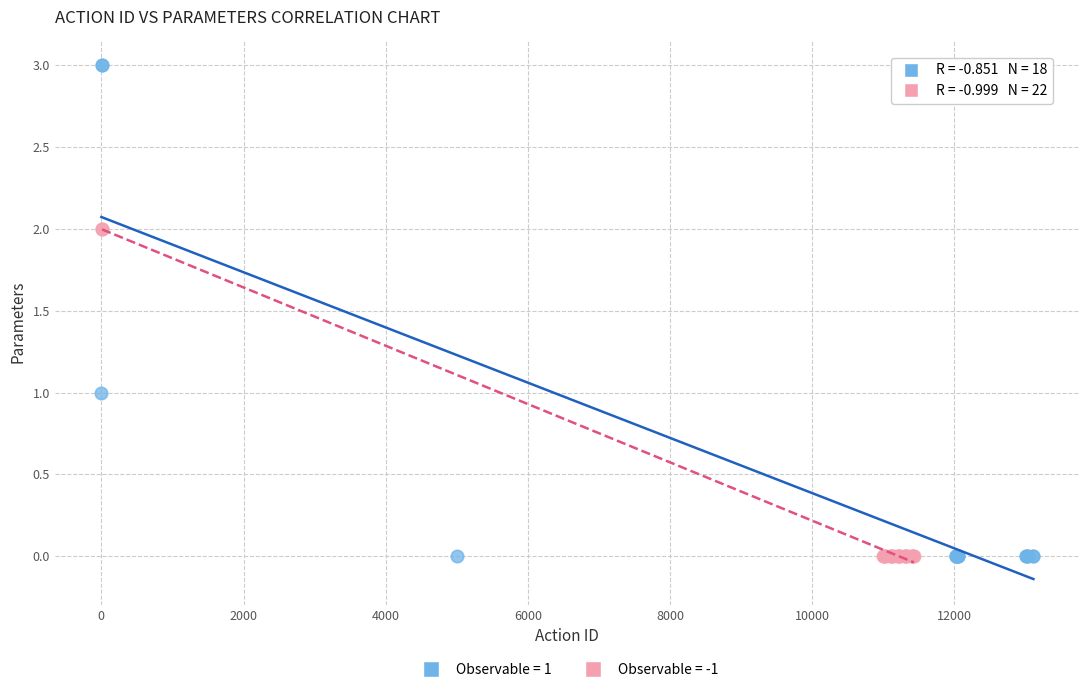

What are all the series names shown in the legend?

Observable = 1, Observable = -1